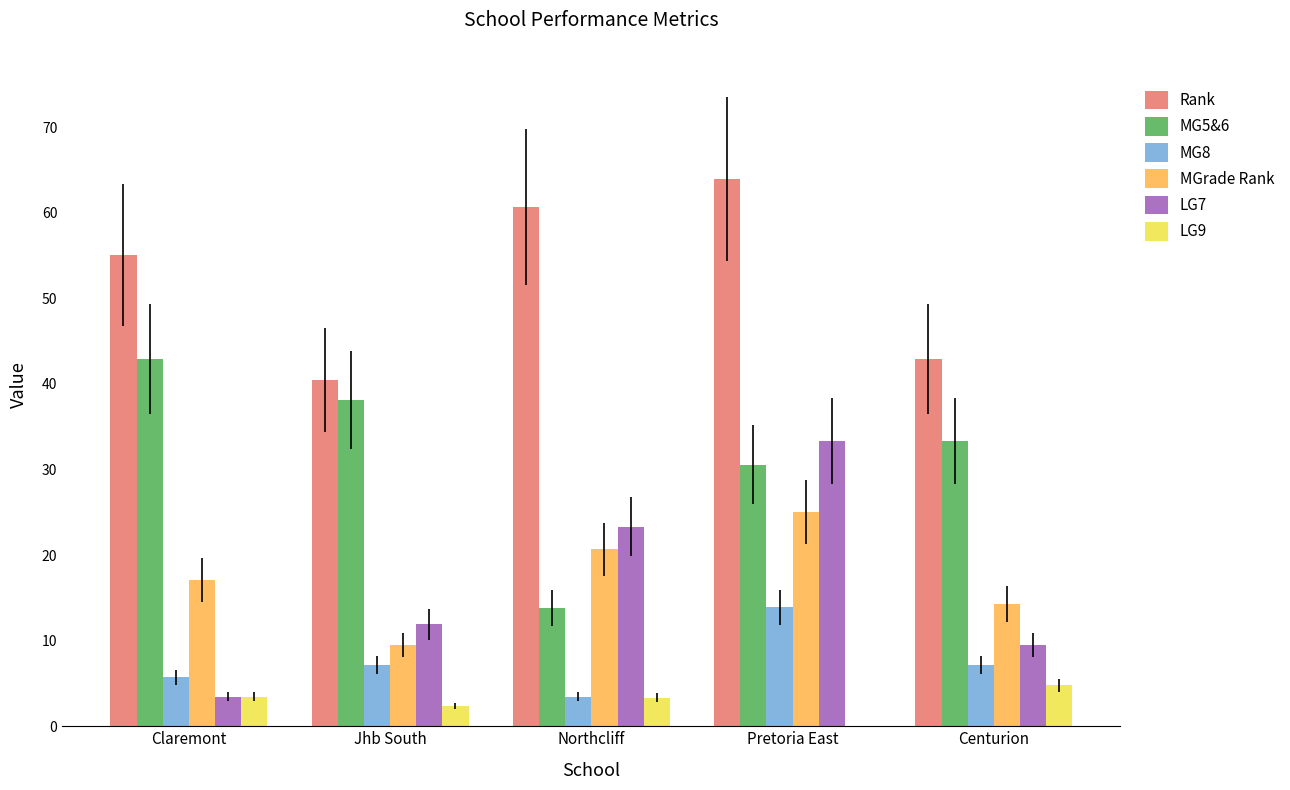

Count the number of categories in the chart.

5